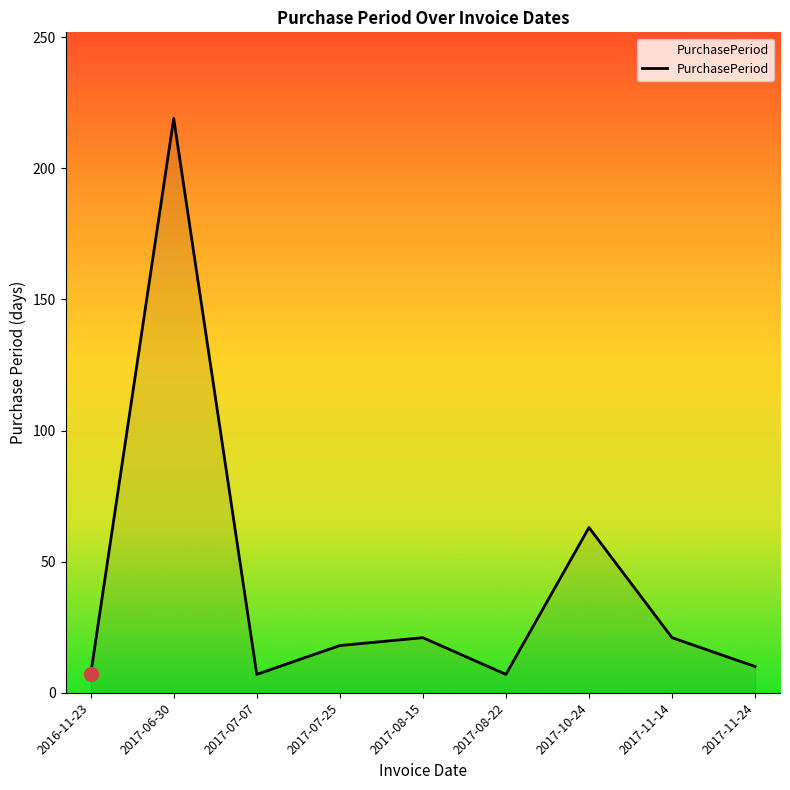

What is the difference between the values at 2017-08-15 and 2017-07-25?

3